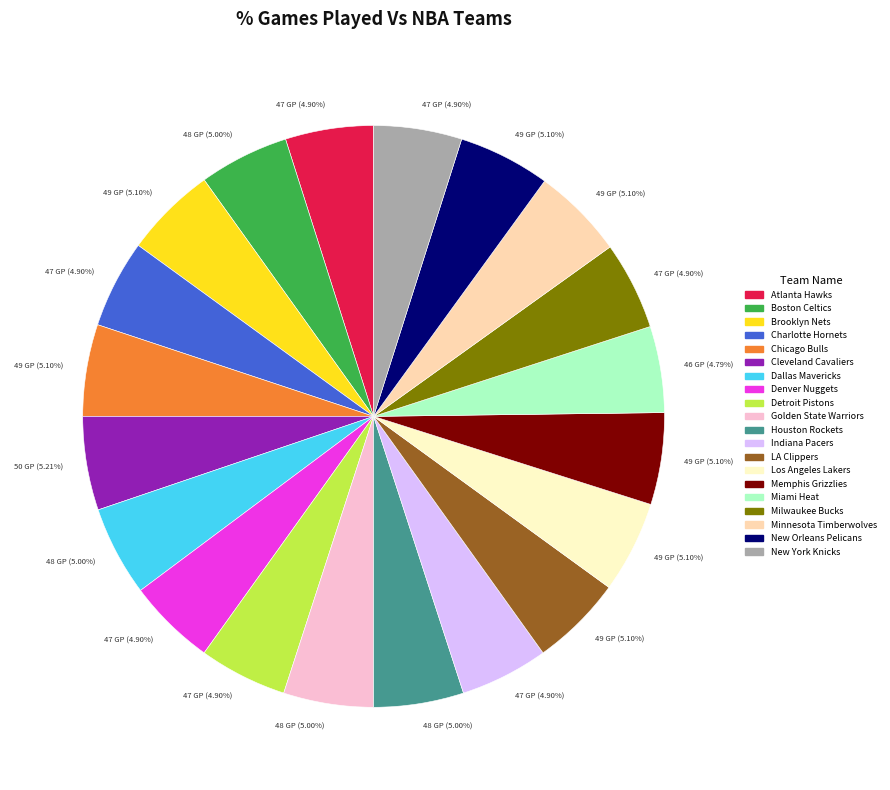

How many segments does this pie chart have?

20